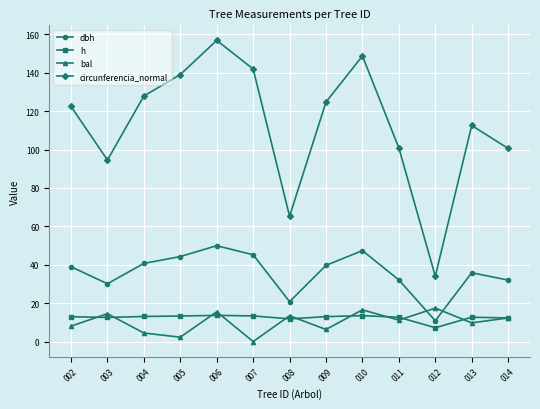

Is it true that bal equals 2.3 at 005?

True